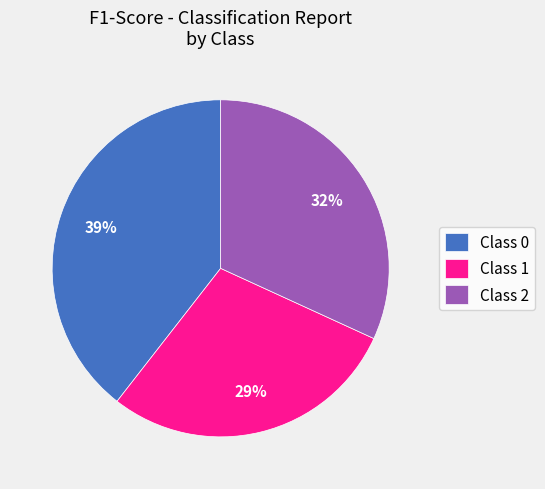

Does any single category account for the majority?

No